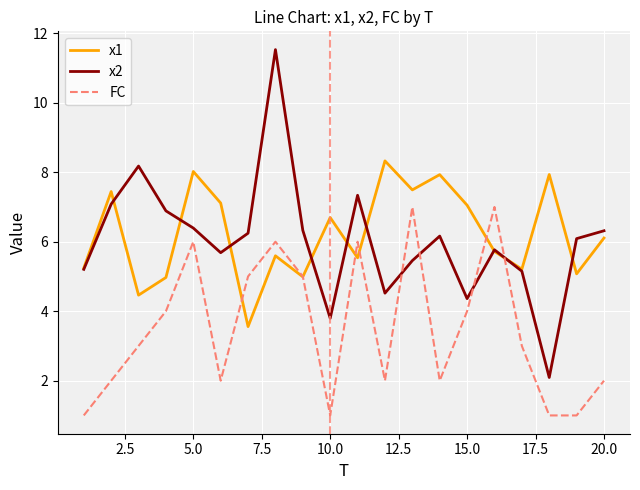

What is the difference between the maximum and second lowest values in the x2 series?

7.7